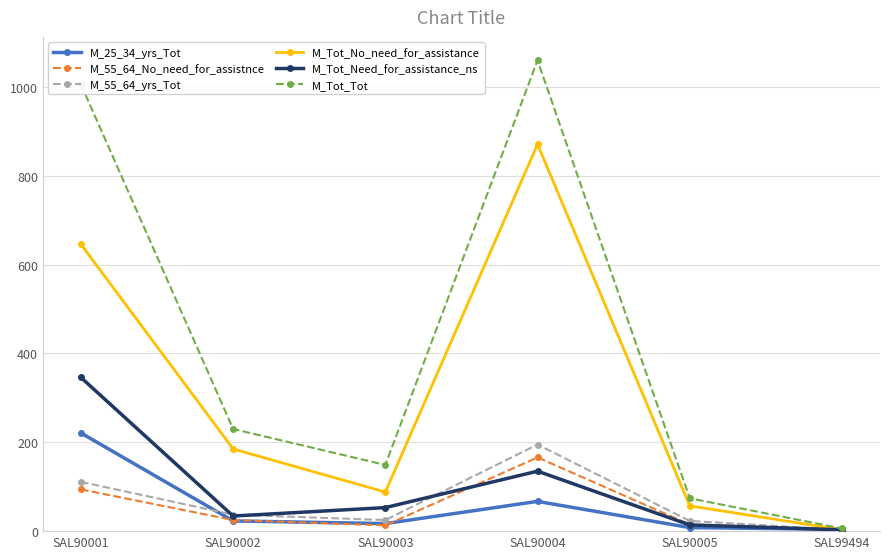

The value of M_Tot_Tot at SAL90004 is 1060. True or false?

True